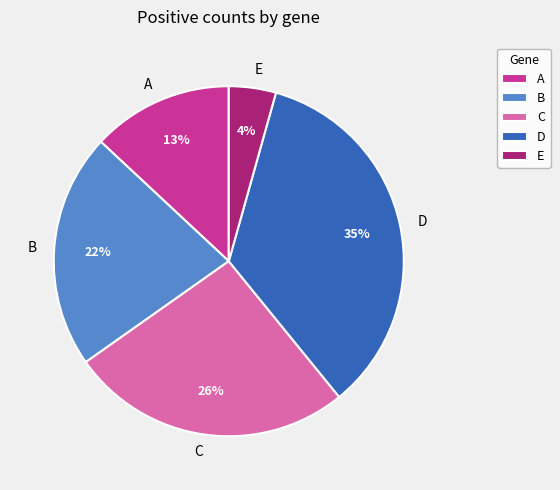

What is the largest slice in the pie chart?

D